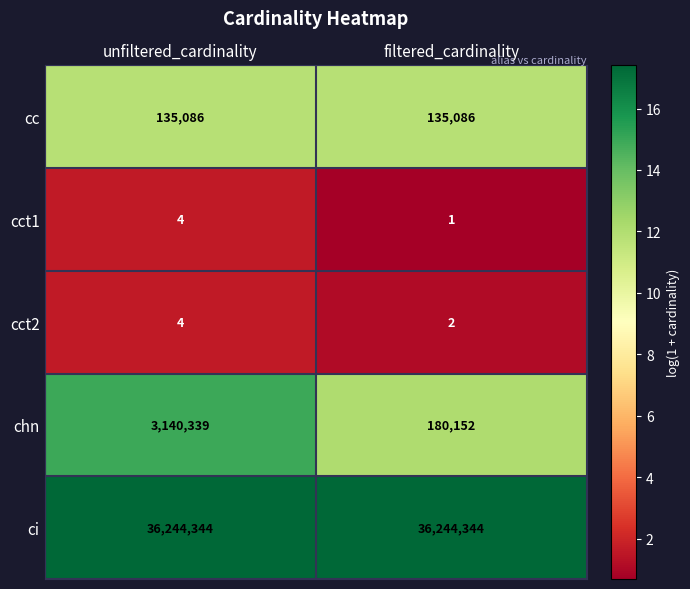

At which label is cct1 closest to 2?

filtered_cardinality